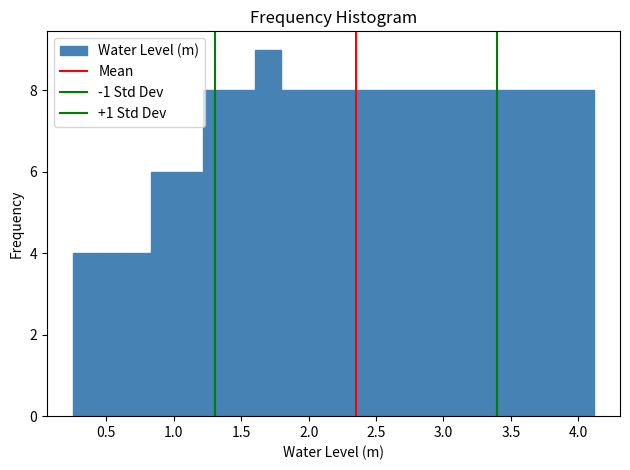

Read against the x-axis, roughly where is the centre of the tallest bar?

1.70